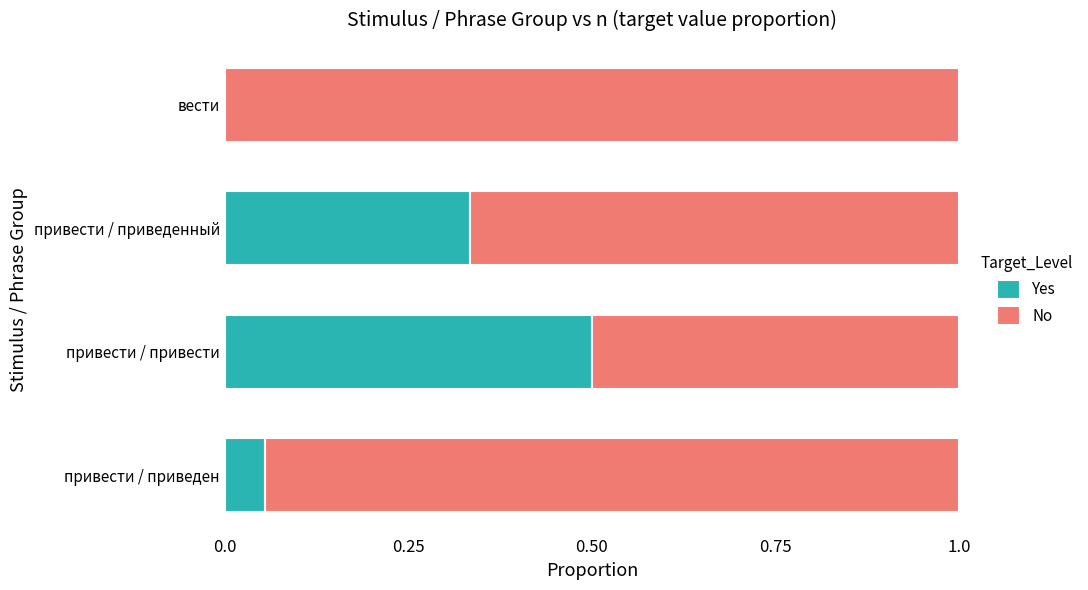

Is it true that Yes equals 0.3 at вести?

False